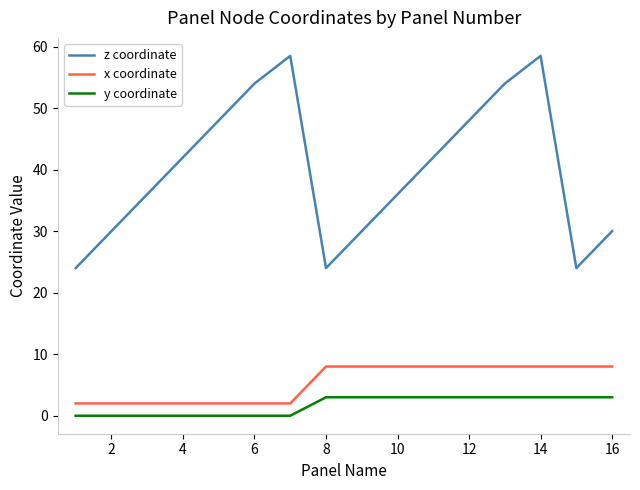

True or false: x coordinate and y coordinate cross at least once.

False